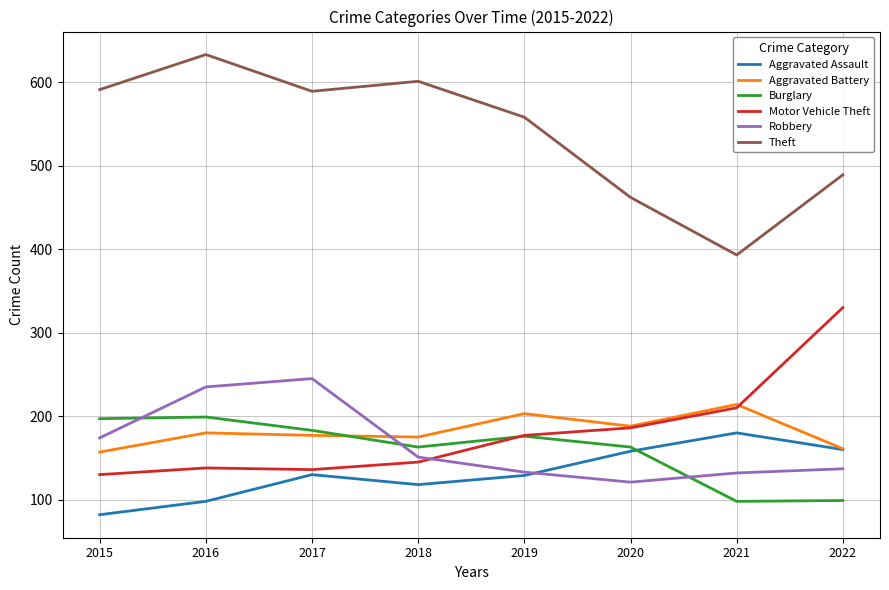

Which category has the highest value across all series?

2016